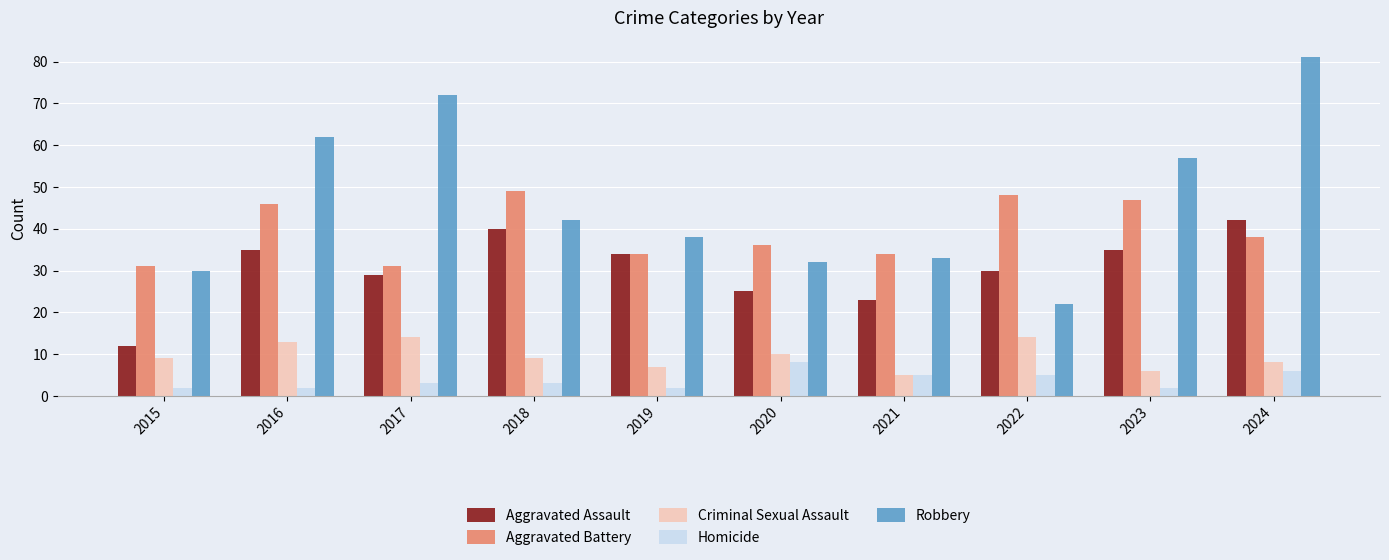

Are the bars grouped side by side (vs. stacked)?

Yes